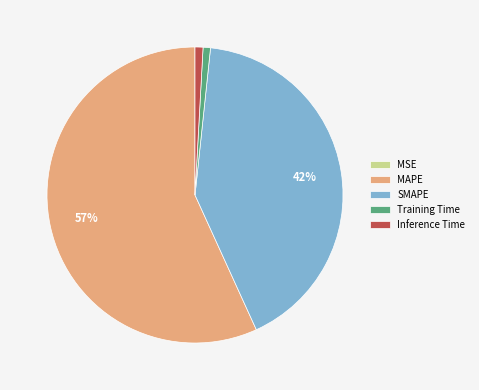

What is the largest slice in the pie chart?

MAPE